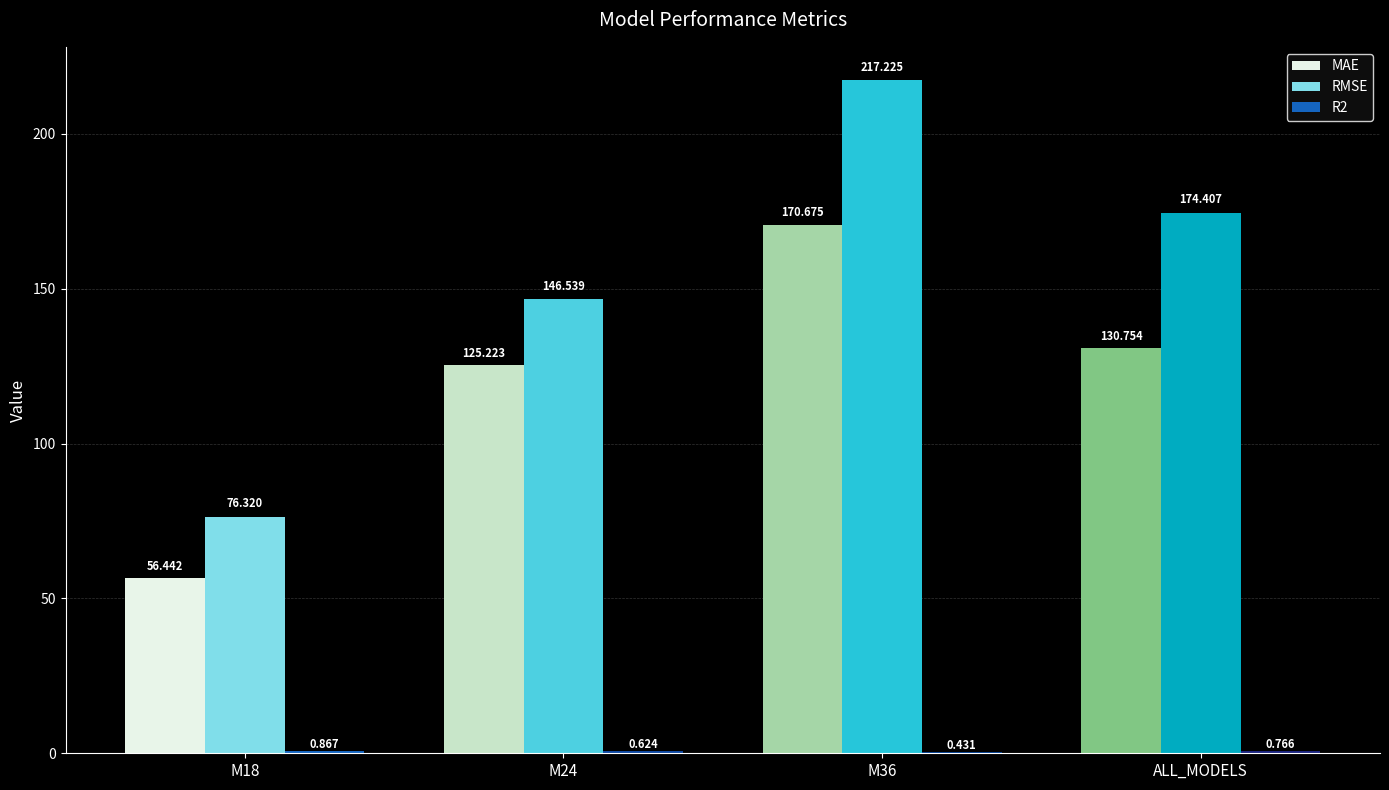

Which series has the largest total across all categories?

RMSE